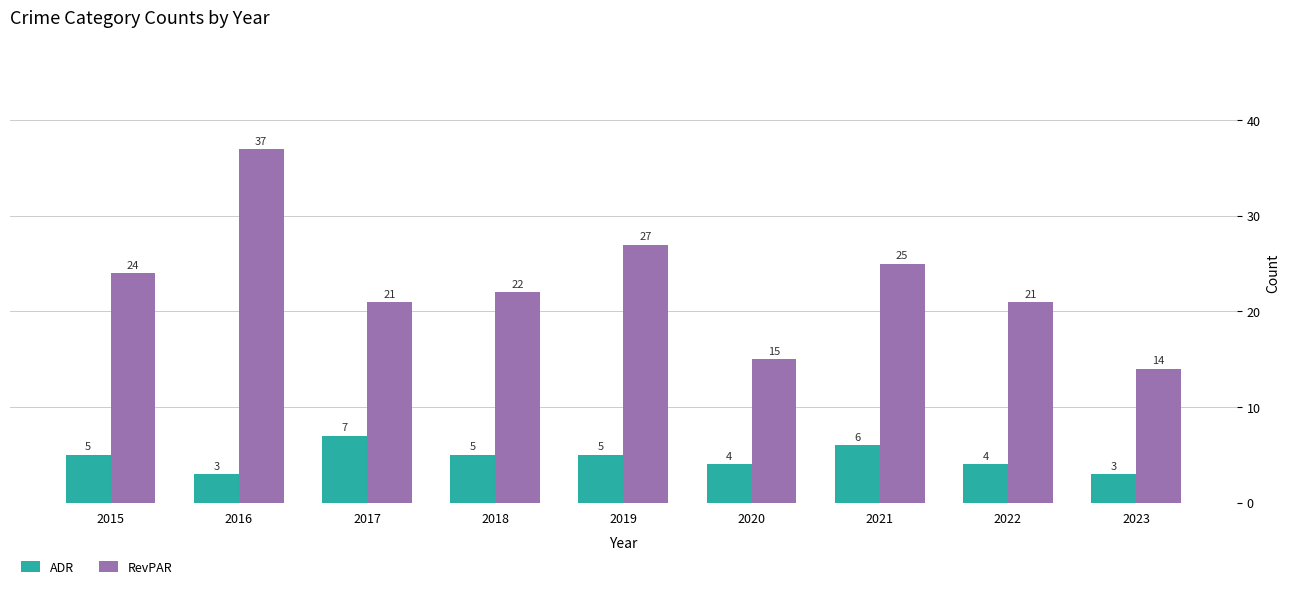

Is the value of ADR at 2022 greater than the value of RevPAR at 2019?

No